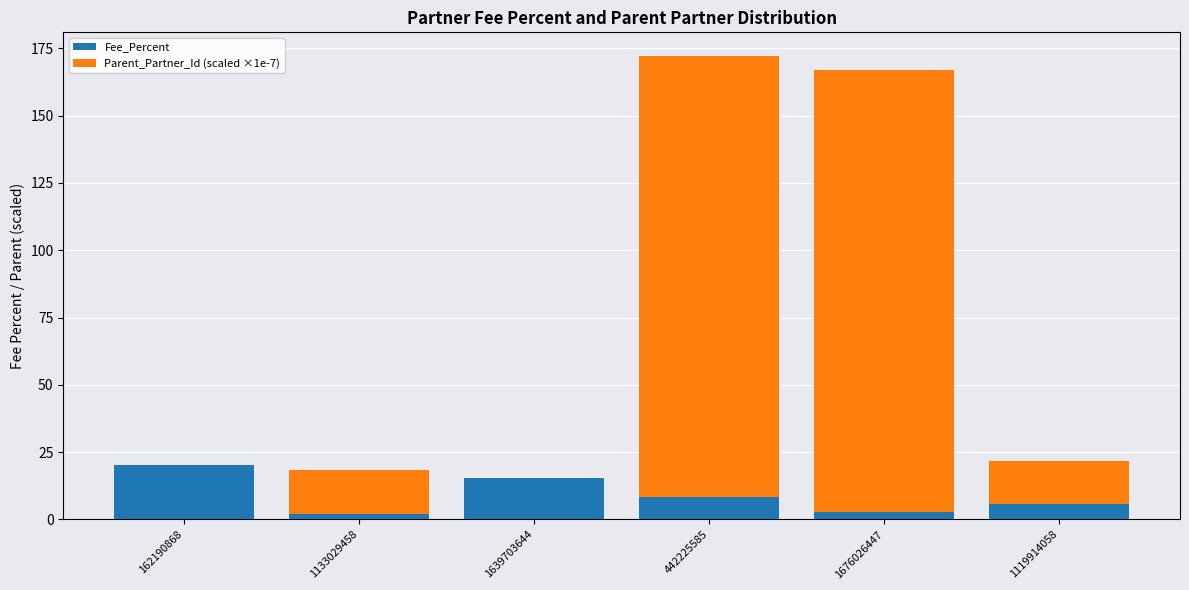

How many data points in Fee_Percent are above 8?

3